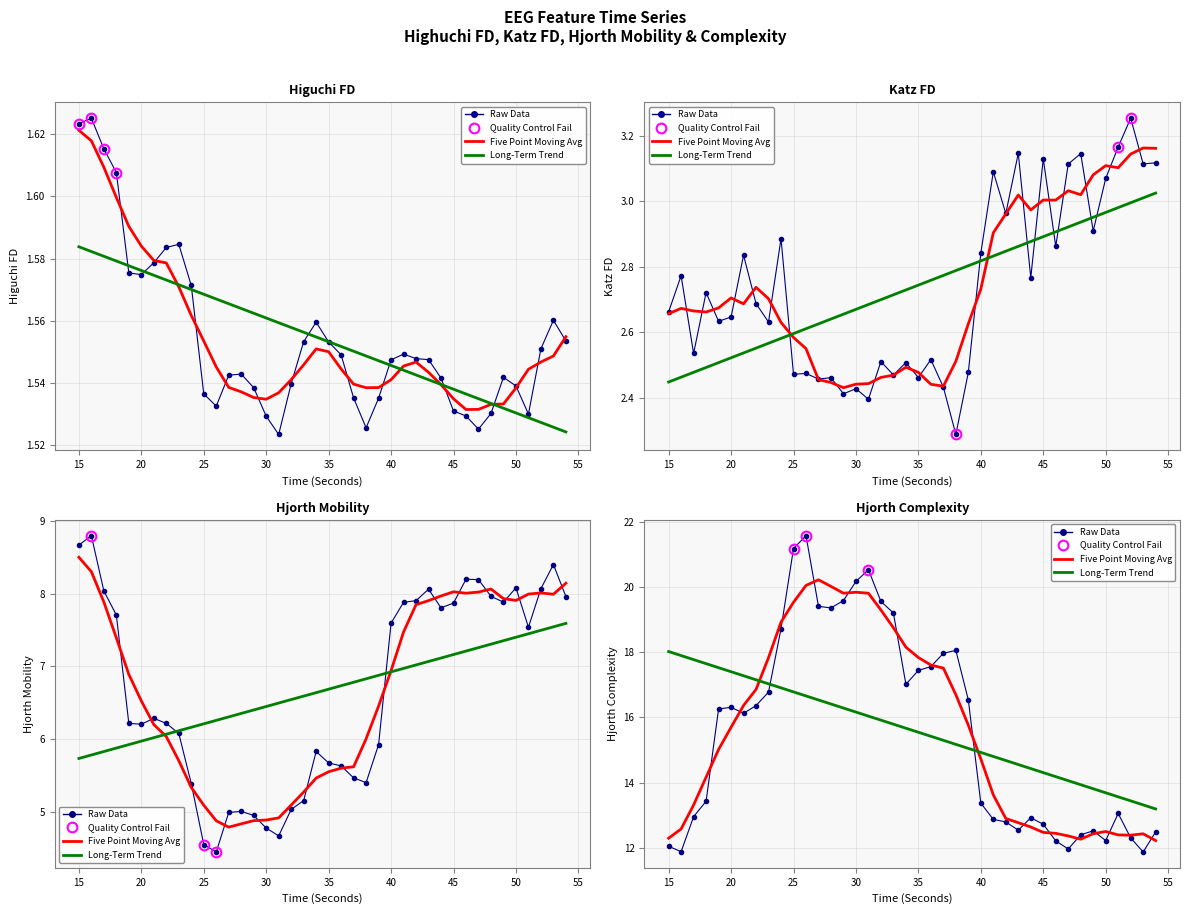

How many times do Five Point Moving Avg and Long-Term Trend cross each other?

2